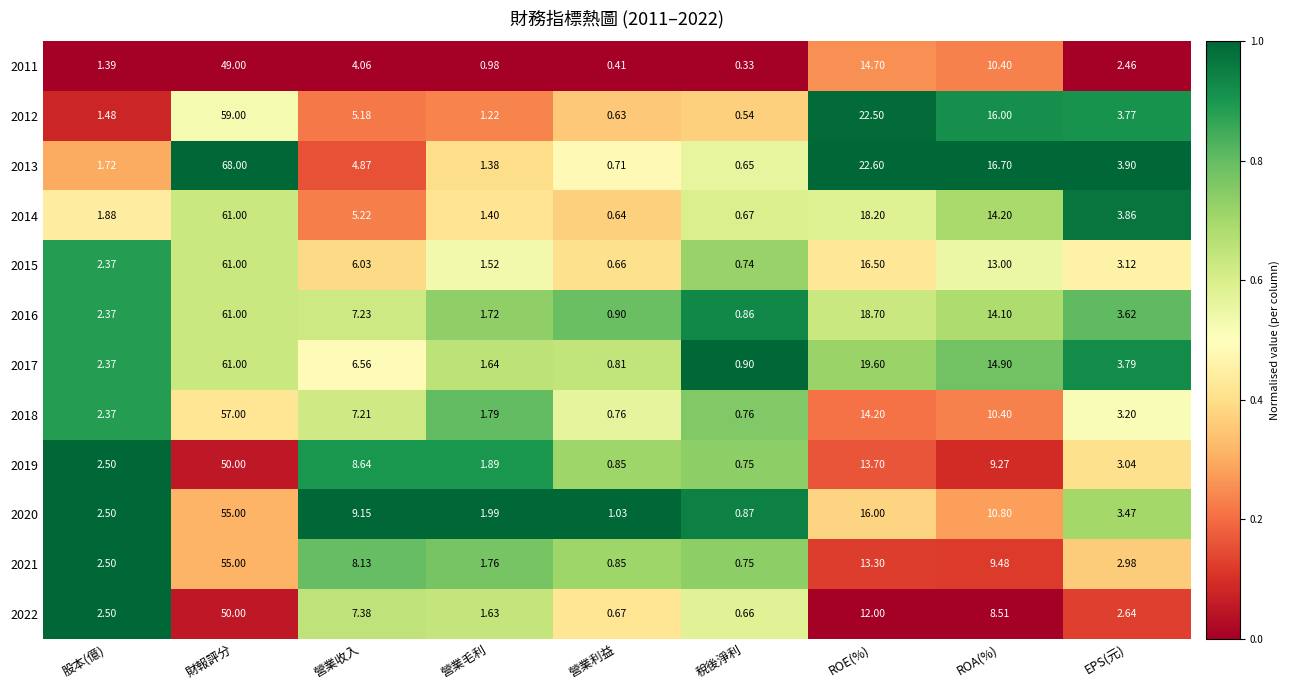

What is the difference between the highest and lowest values at ROA(%)?

8.2